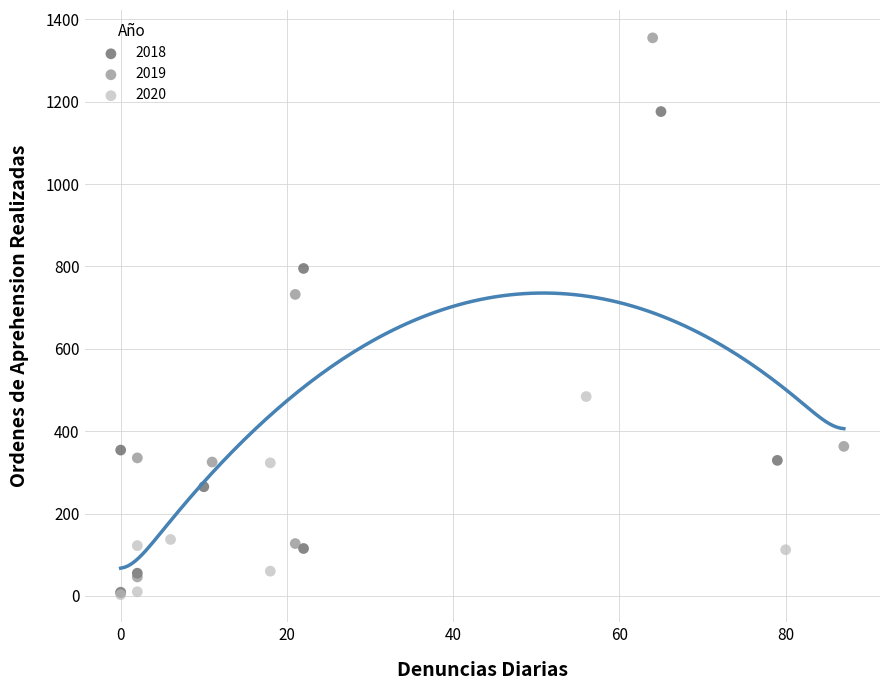

Which series reaches the maximum Y coordinate?

2019